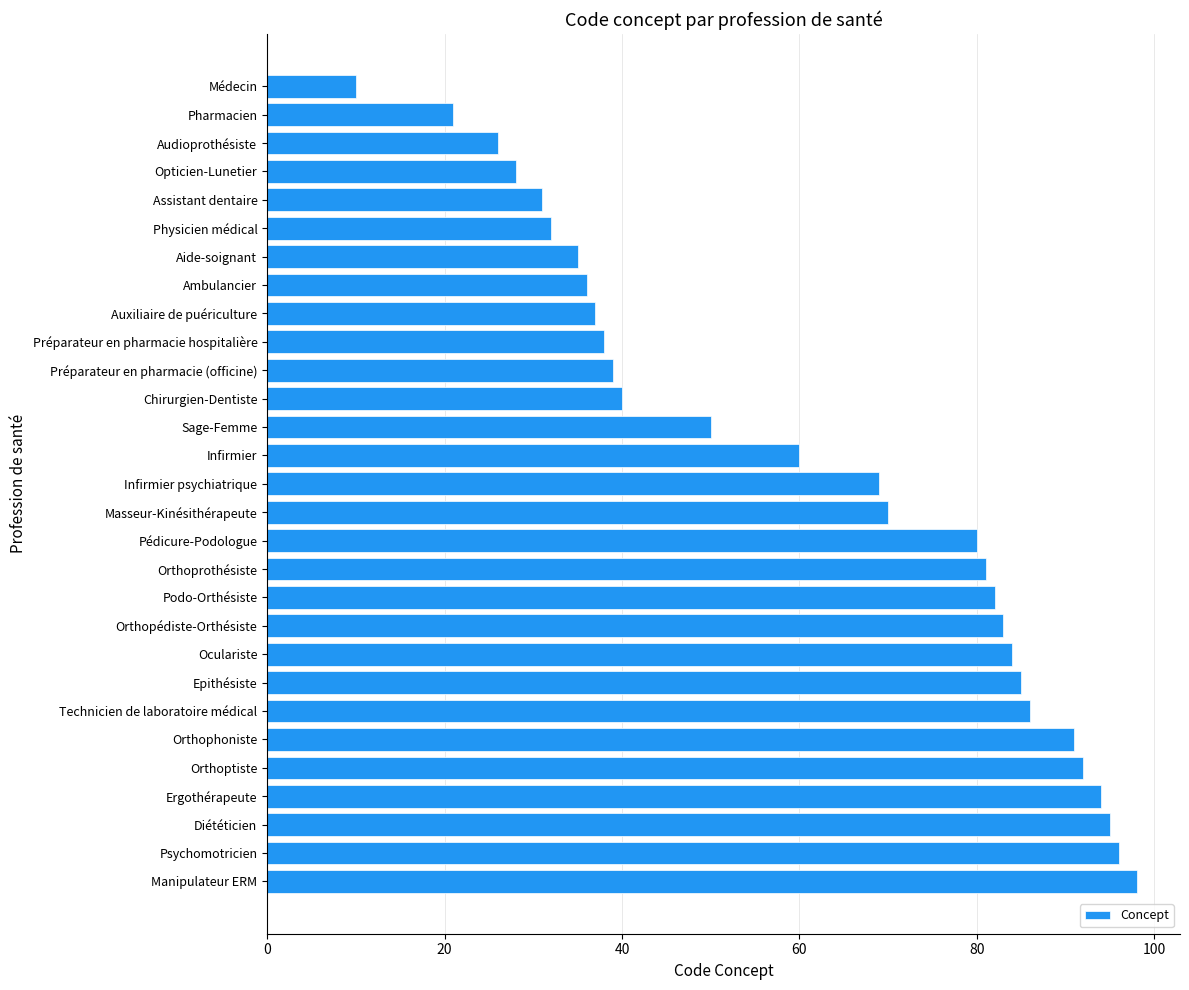

Count the number of categories in the chart.

29